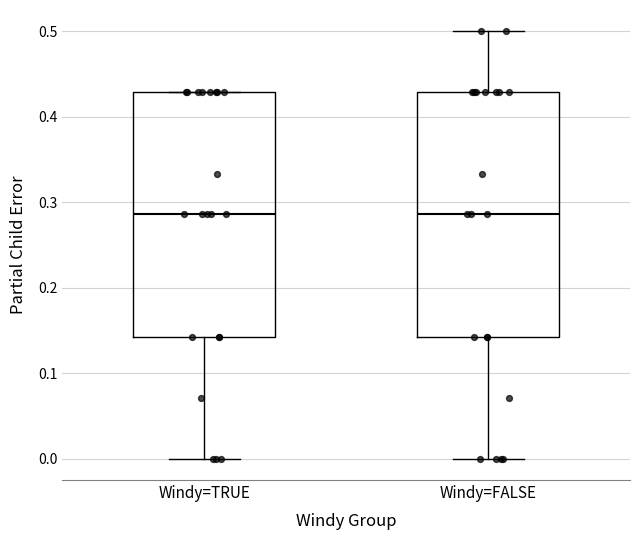

Where is the upper edge of the box for Windy=TRUE on the y-axis? The values are not printed on the chart, so give them approximately, as read against the axis.

0.43